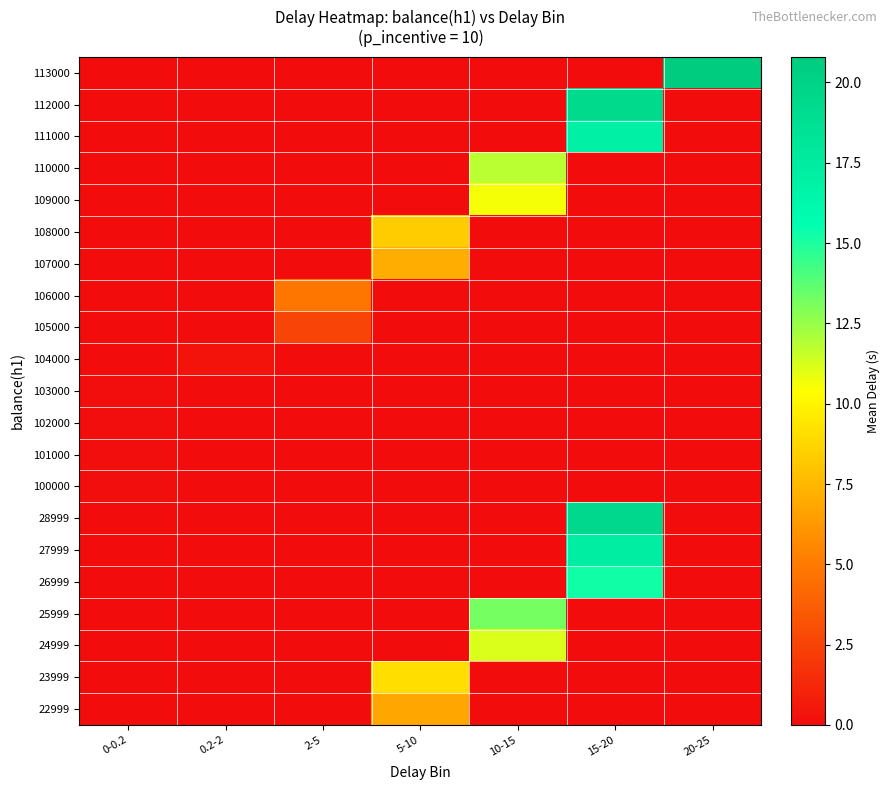

Reading left to right, transcribe all the data shown in this chart.

22999: 0-0.2=0.0	0.2-2=0.0	2-5=0.0	5-10=6.8	10-15=0.0	15-20=0.0	20-25=0.0
23999: 0-0.2=0.0	0.2-2=0.0	2-5=0.0	5-10=9.1	10-15=0.0	15-20=0.0	20-25=0.0
24999: 0-0.2=0.0	0.2-2=0.0	2-5=0.0	5-10=0.0	10-15=11.2	15-20=0.0	20-25=0.0
25999: 0-0.2=0.0	0.2-2=0.0	2-5=0.0	5-10=0.0	10-15=13.2	15-20=0.0	20-25=0.0
26999: 0-0.2=0.0	0.2-2=0.0	2-5=0.0	5-10=0.0	10-15=0.0	15-20=15.2	20-25=0.0
27999: 0-0.2=0.0	0.2-2=0.0	2-5=0.0	5-10=0.0	10-15=0.0	15-20=17.2	20-25=0.0
28999: 0-0.2=0.0	0.2-2=0.0	2-5=0.0	5-10=0.0	10-15=0.0	15-20=19.4	20-25=0.0
100000: 0-0.2=0.1	0.2-2=0.0	2-5=0.0	5-10=0.0	10-15=0.0	15-20=0.0	20-25=0.0
101000: 0-0.2=0.1	0.2-2=0.0	2-5=0.0	5-10=0.0	10-15=0.0	15-20=0.0	20-25=0.0
102000: 0-0.2=0.1	0.2-2=0.0	2-5=0.0	5-10=0.0	10-15=0.0	15-20=0.0	20-25=0.0
103000: 0-0.2=0.1	0.2-2=0.0	2-5=0.0	5-10=0.0	10-15=0.0	15-20=0.0	20-25=0.0
104000: 0-0.2=0.0	0.2-2=0.3	2-5=0.0	5-10=0.0	10-15=0.0	15-20=0.0	20-25=0.0
105000: 0-0.2=0.0	0.2-2=0.0	2-5=2.6	5-10=0.0	10-15=0.0	15-20=0.0	20-25=0.0
106000: 0-0.2=0.0	0.2-2=0.0	2-5=4.9	5-10=0.0	10-15=0.0	15-20=0.0	20-25=0.0
107000: 0-0.2=0.0	0.2-2=0.0	2-5=0.0	5-10=7.1	10-15=0.0	15-20=0.0	20-25=0.0
108000: 0-0.2=0.0	0.2-2=0.0	2-5=0.0	5-10=8.3	10-15=0.0	15-20=0.0	20-25=0.0
109000: 0-0.2=0.0	0.2-2=0.0	2-5=0.0	5-10=0.0	10-15=10.6	15-20=0.0	20-25=0.0
110000: 0-0.2=0.0	0.2-2=0.0	2-5=0.0	5-10=0.0	10-15=11.8	15-20=0.0	20-25=0.0
111000: 0-0.2=0.0	0.2-2=0.0	2-5=0.0	5-10=0.0	10-15=0.0	15-20=17.0	20-25=0.0
112000: 0-0.2=0.0	0.2-2=0.0	2-5=0.0	5-10=0.0	10-15=0.0	15-20=19.3	20-25=0.0
113000: 0-0.2=0.0	0.2-2=0.0	2-5=0.0	5-10=0.0	10-15=0.0	15-20=0.0	20-25=20.8